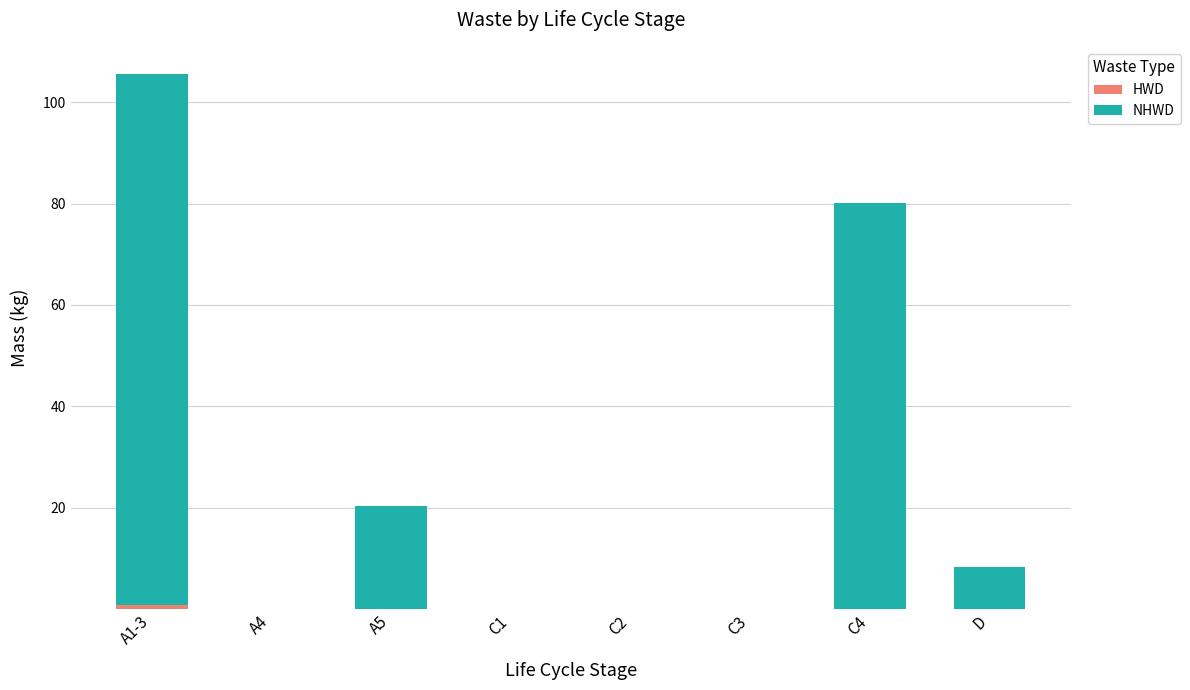

Are the bars grouped side by side (vs. stacked)?

No